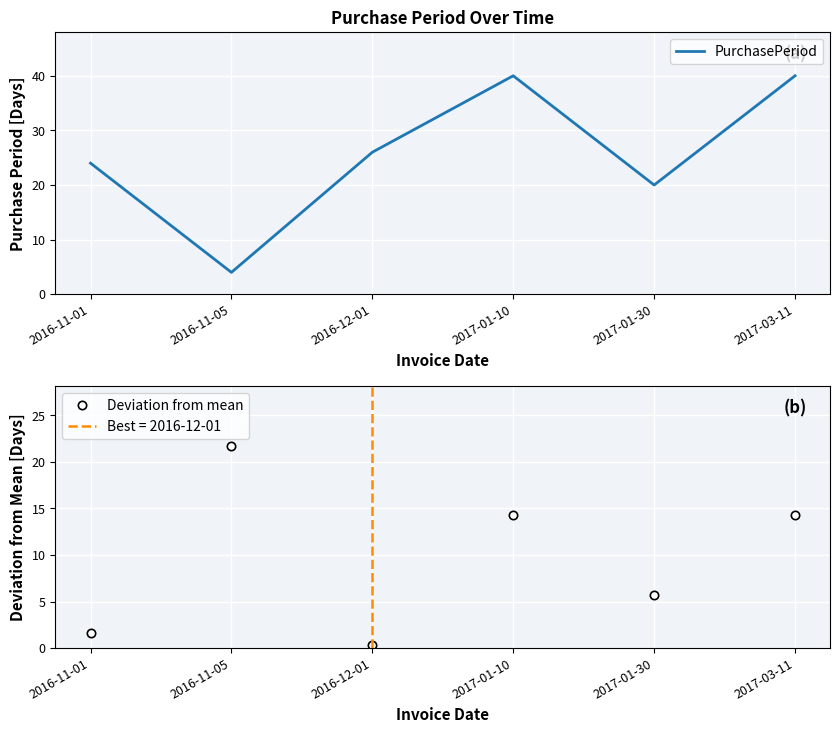

What are all the series names shown in the legend?

PurchasePeriod, Deviation from mean